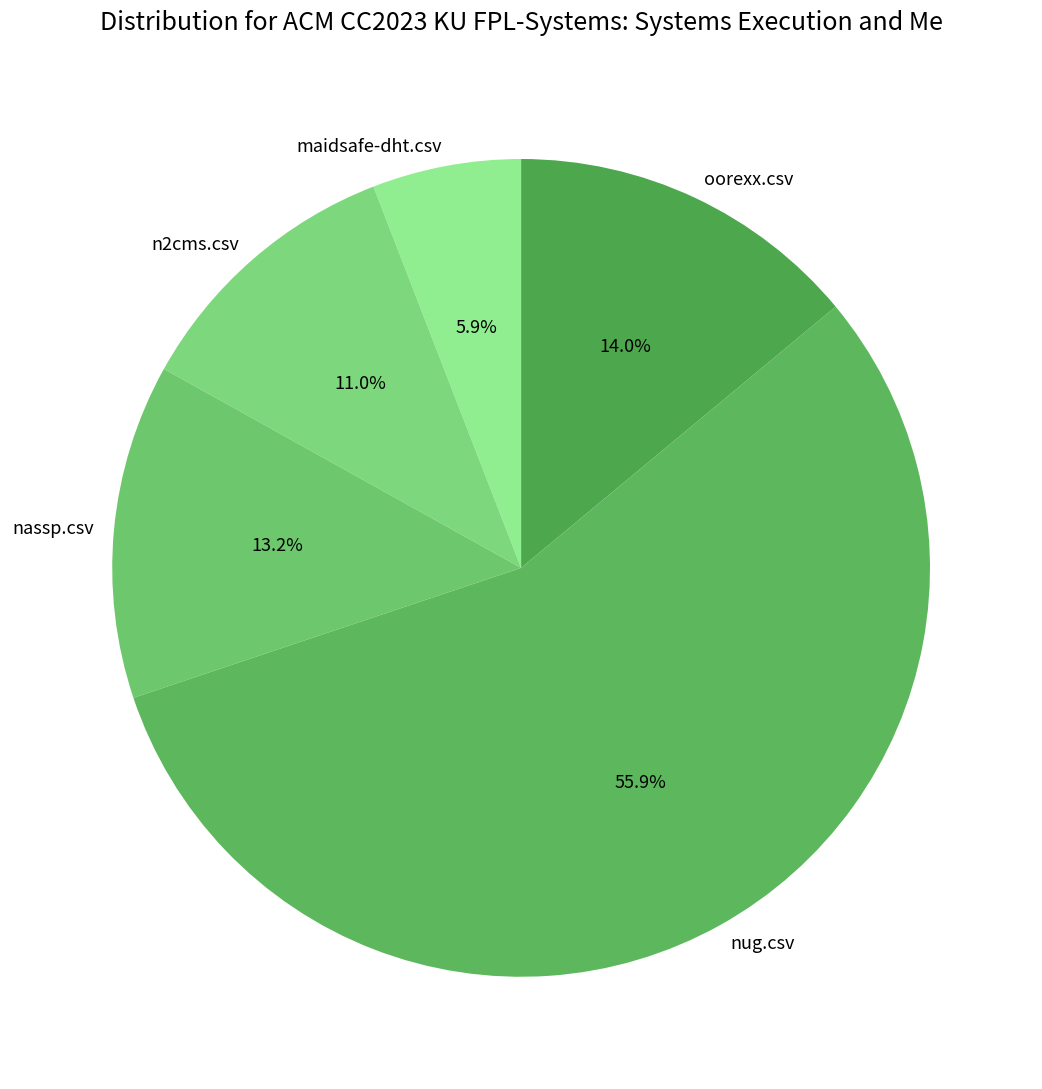

Rank the categories by value from highest to lowest.

nug.csv, oorexx.csv, nassp.csv, n2cms.csv, maidsafe-dht.csv